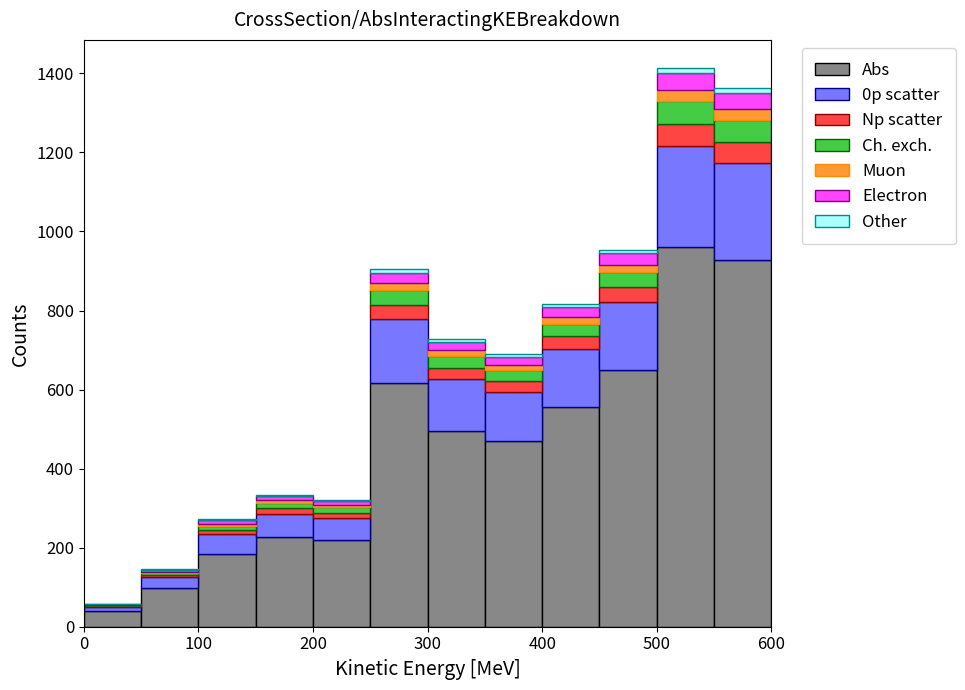

Which range on the x-axis has the tallest stacked bar (by total height)?

500 to 550